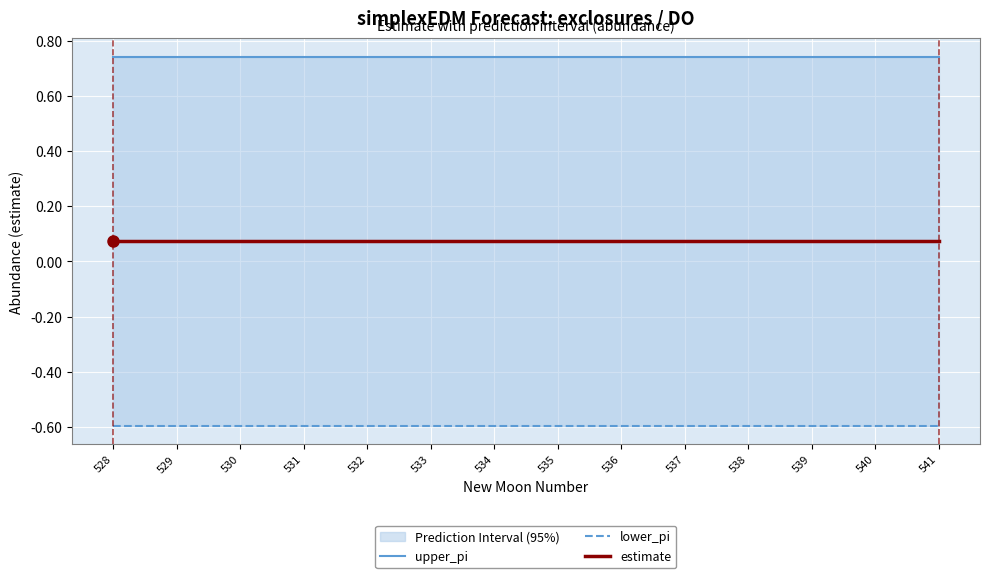

The lower_pi series shows -0.6 at 532. True or false?

True